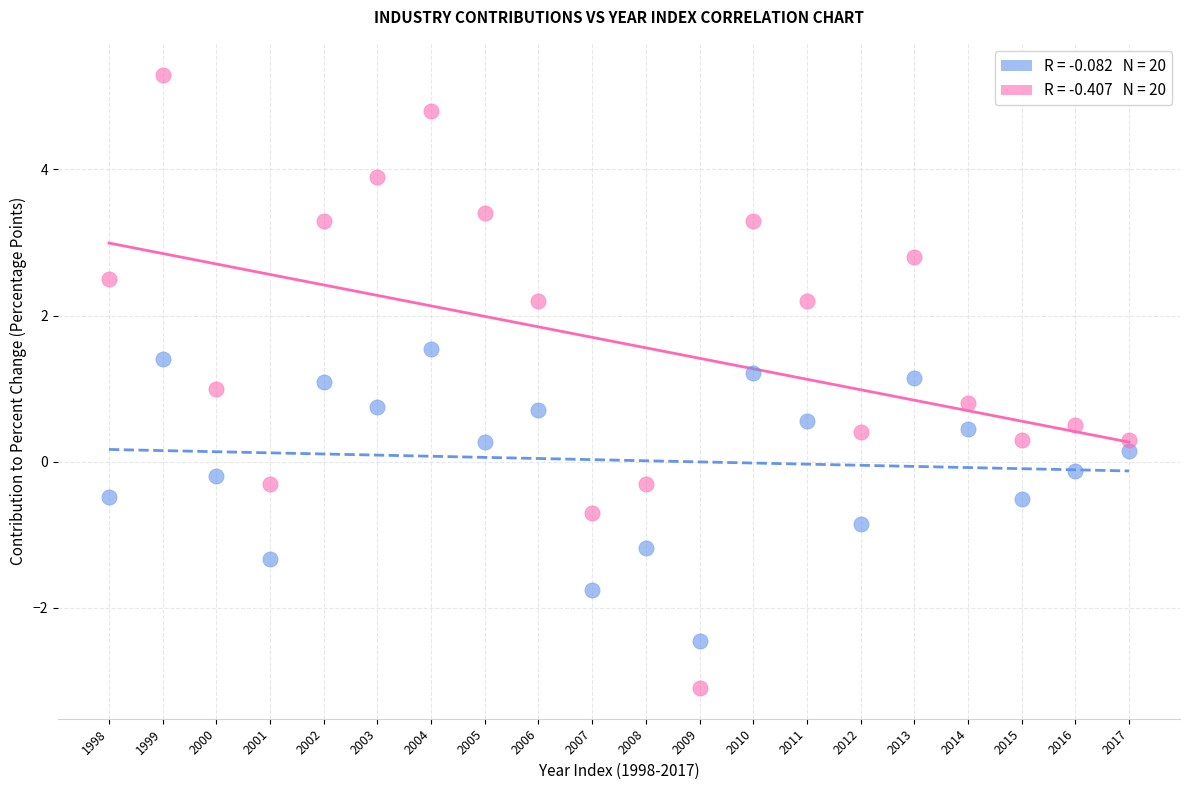

Across all data points, what is the range of Y values (max minus min)?

8.4